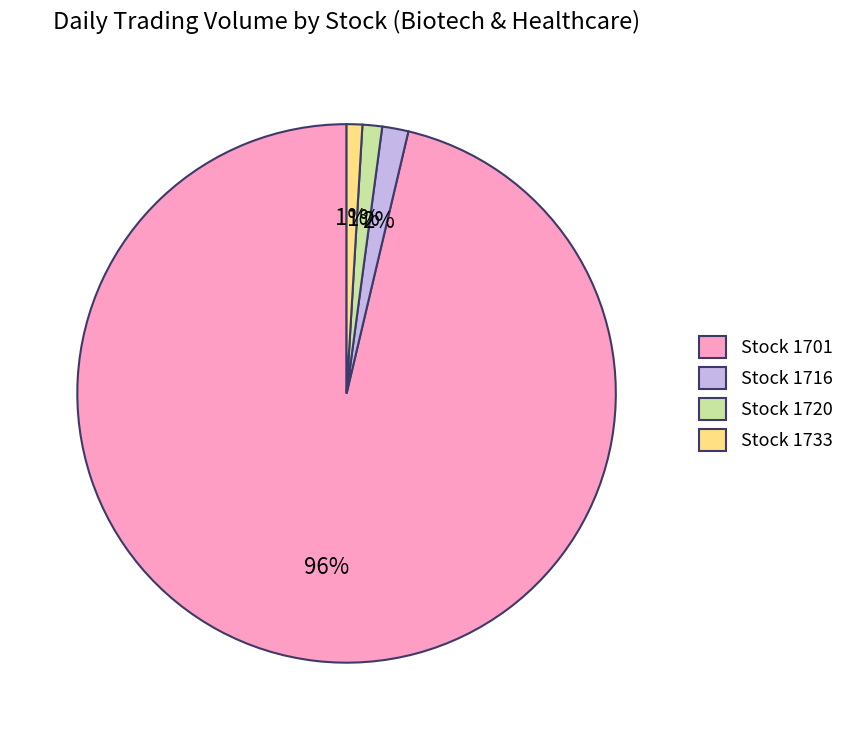

Which slice is the largest?

Stock 1701